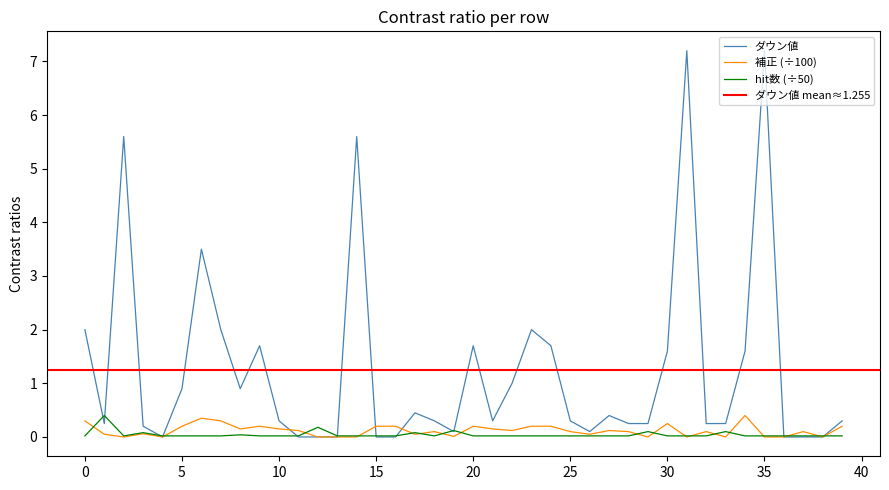

Is this an area chart (filled region under the line)?

No